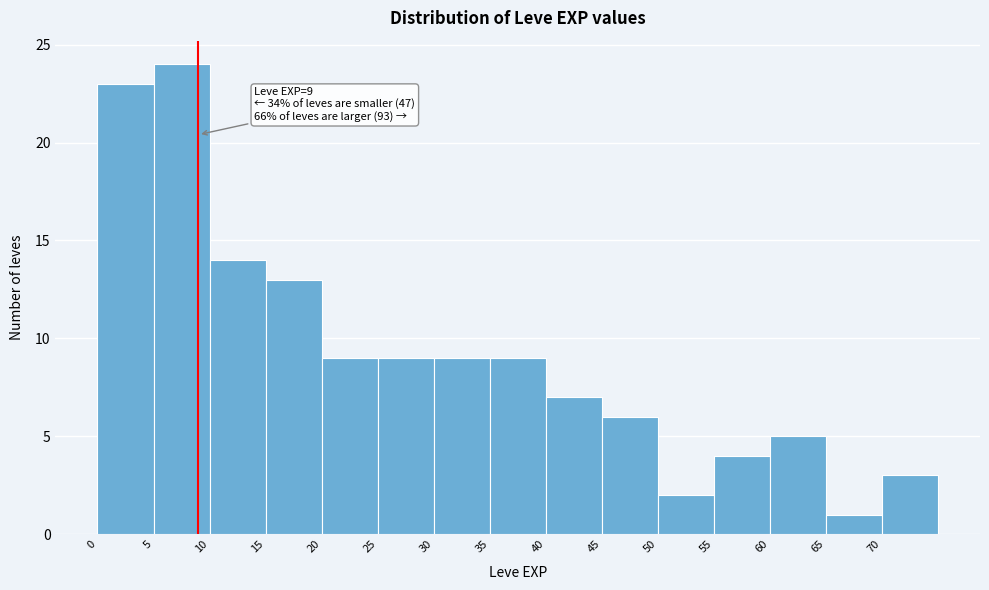

Over which range of the x-axis is the bar tallest?

5 to 10